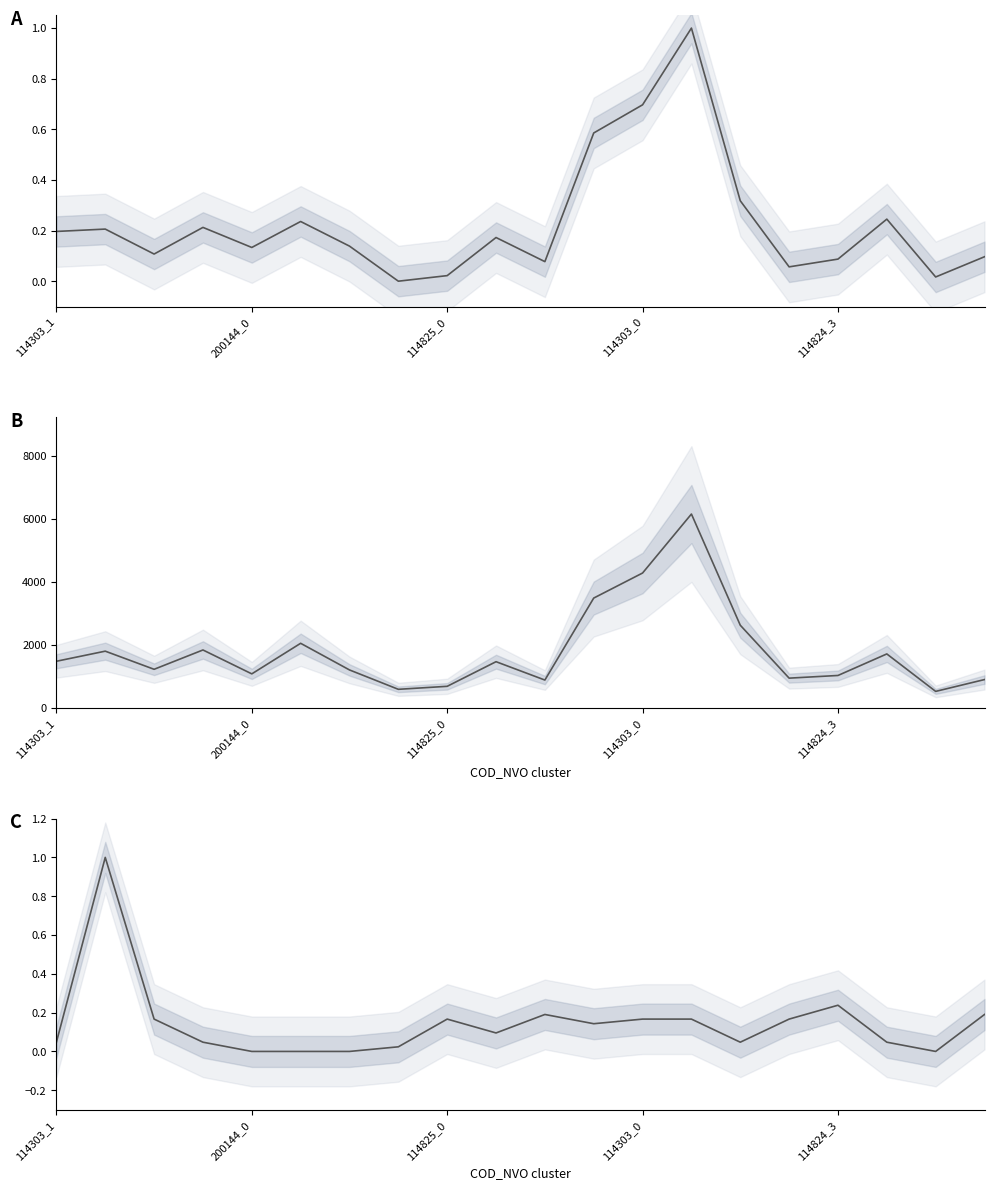

At how many categories does at least one series exceed 5770?

1